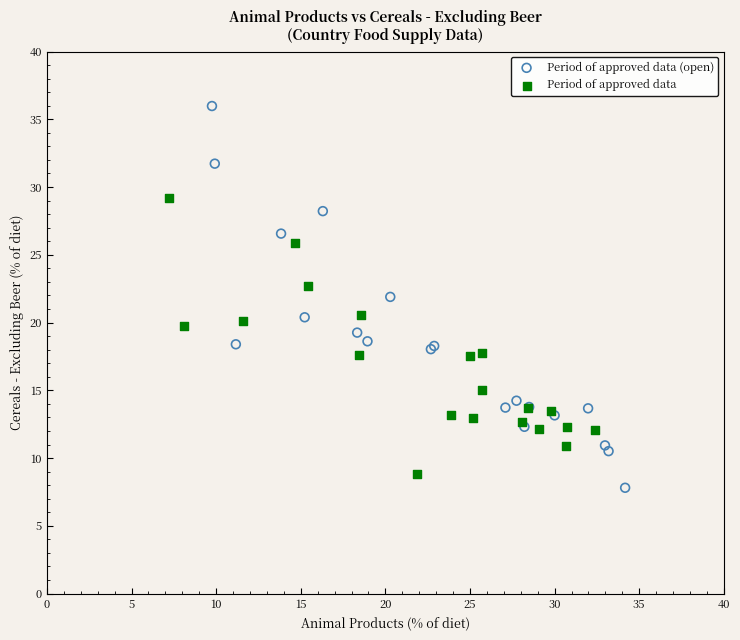

Which series has the widest spread of Y values?

Period of approved data (open)